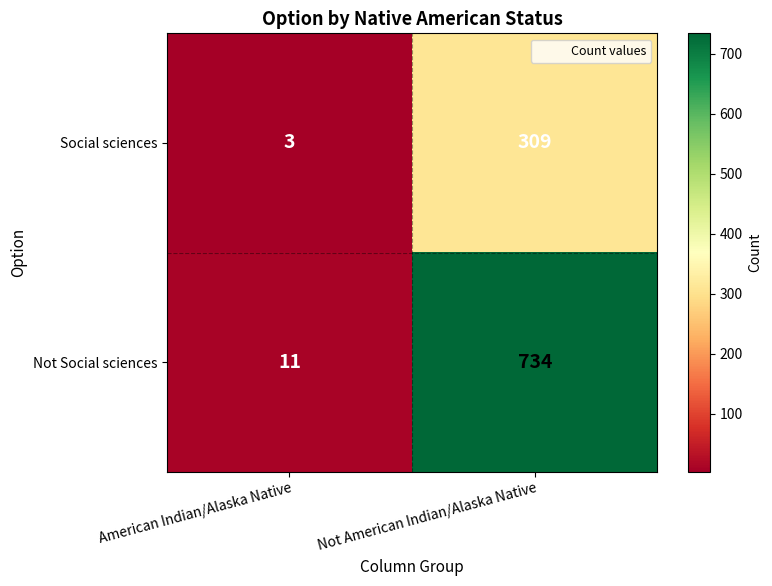

Which series has the widest spread of values?

Not Social sciences